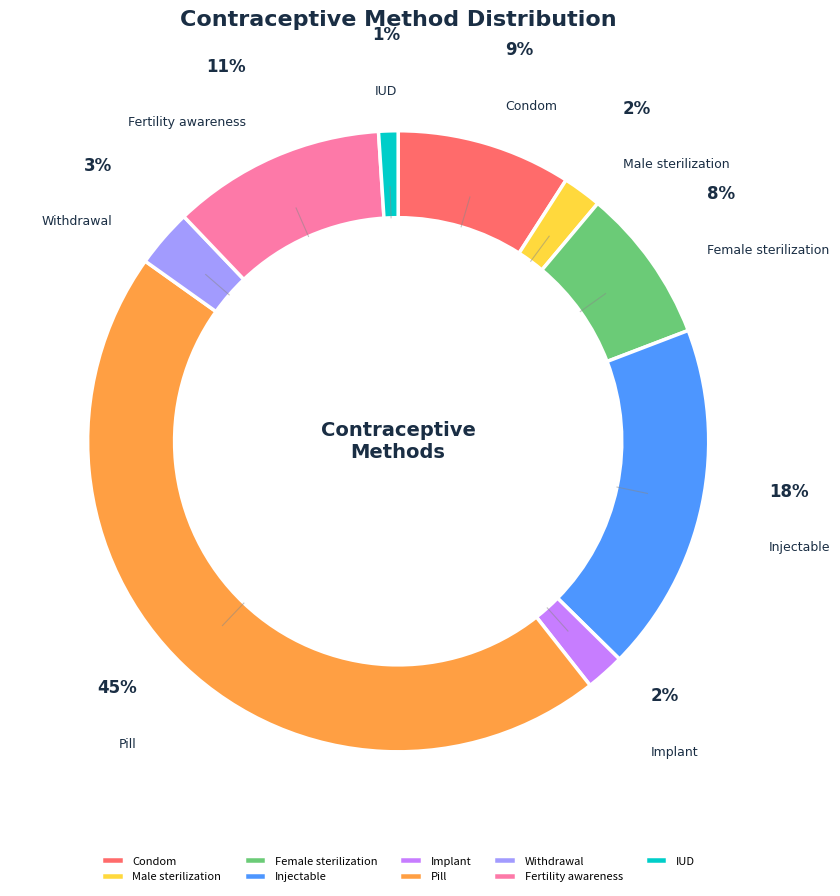

To the nearest percent, what is the difference between the largest and smallest slice percentages?

44%